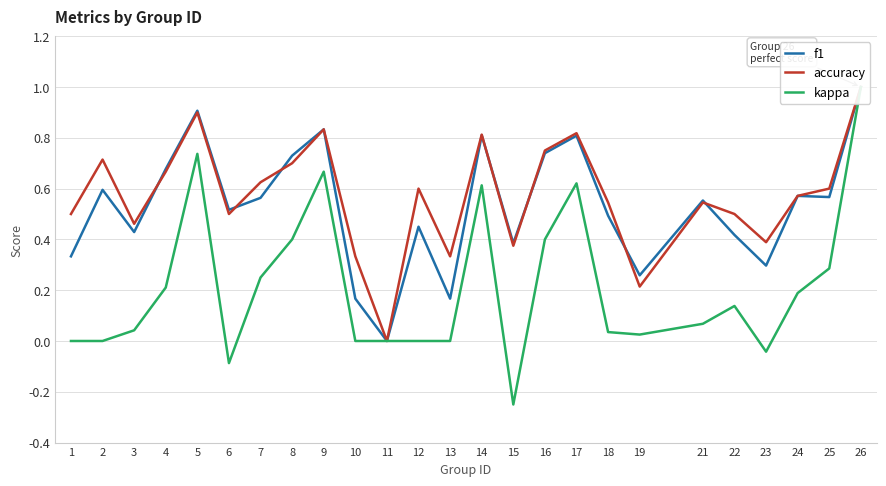

True or false: f1 has a value of 0.4 at 15.

True